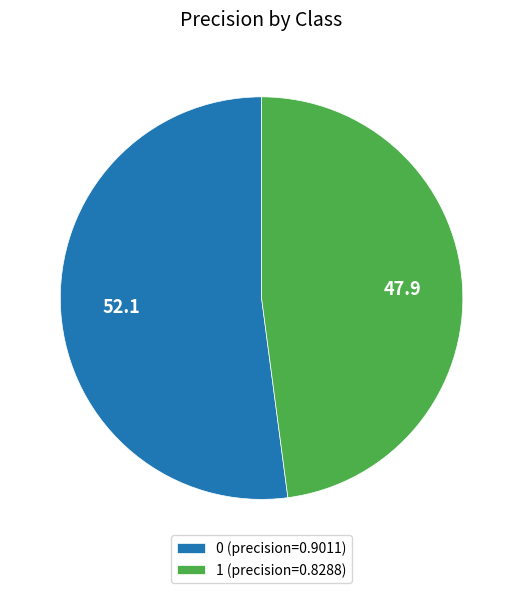

Does any single category account for the majority?

Yes